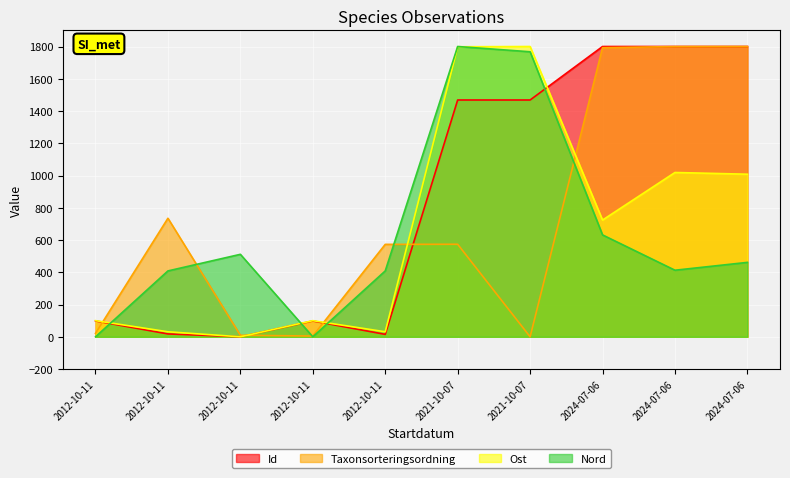

How many values in Nord are above zero?

8